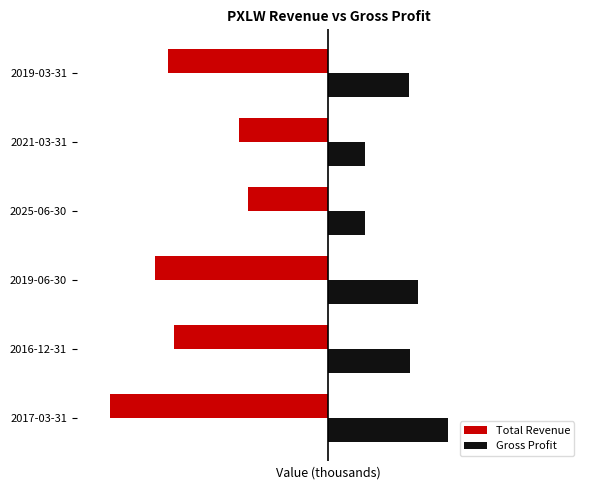

Reading left to right, list all the values displayed in this chart.

Total Revenue: -22700	-16000	-18000	-8300	-9300	-16600
Gross Profit: 12400	8500	9300	3800	3800	8400